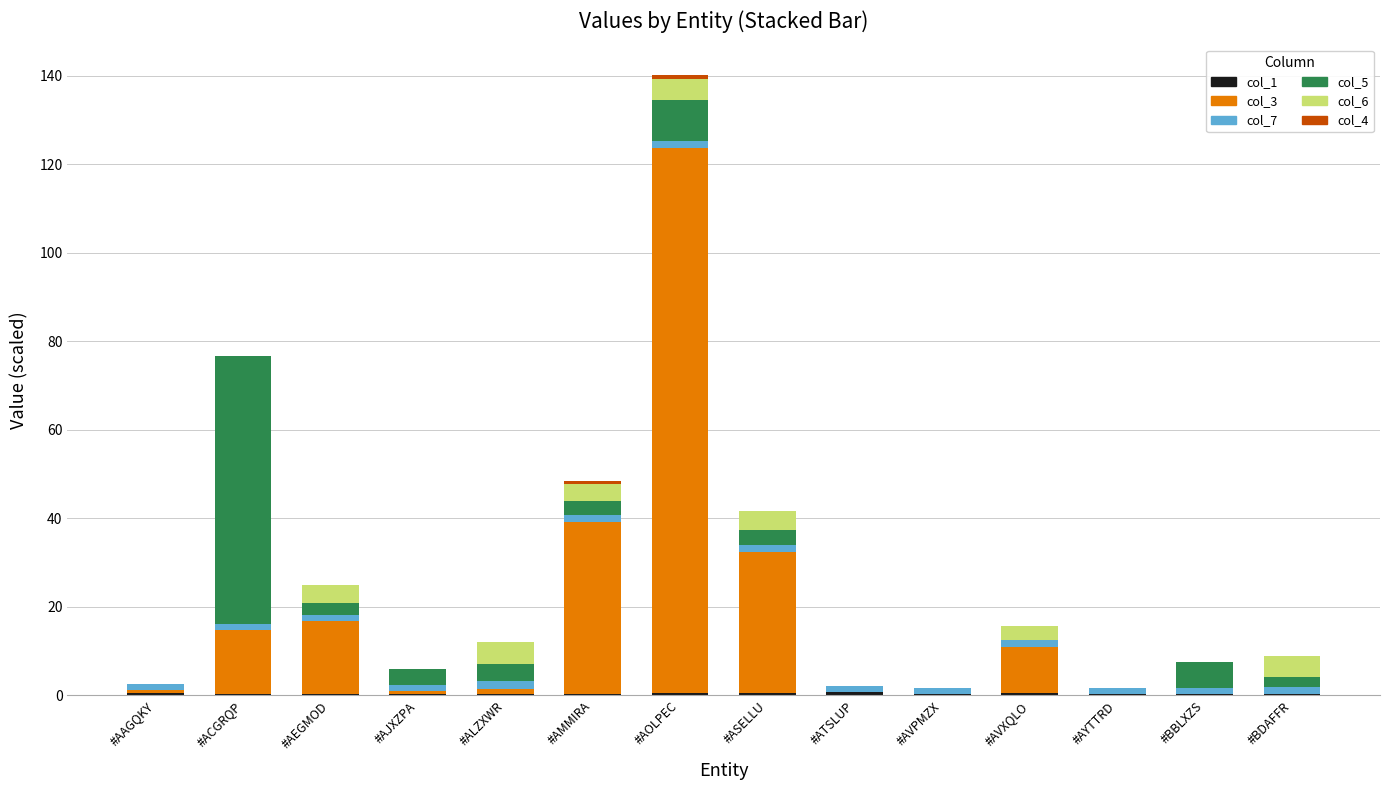

At which category is the sum across all series the highest?

#AOLPEC